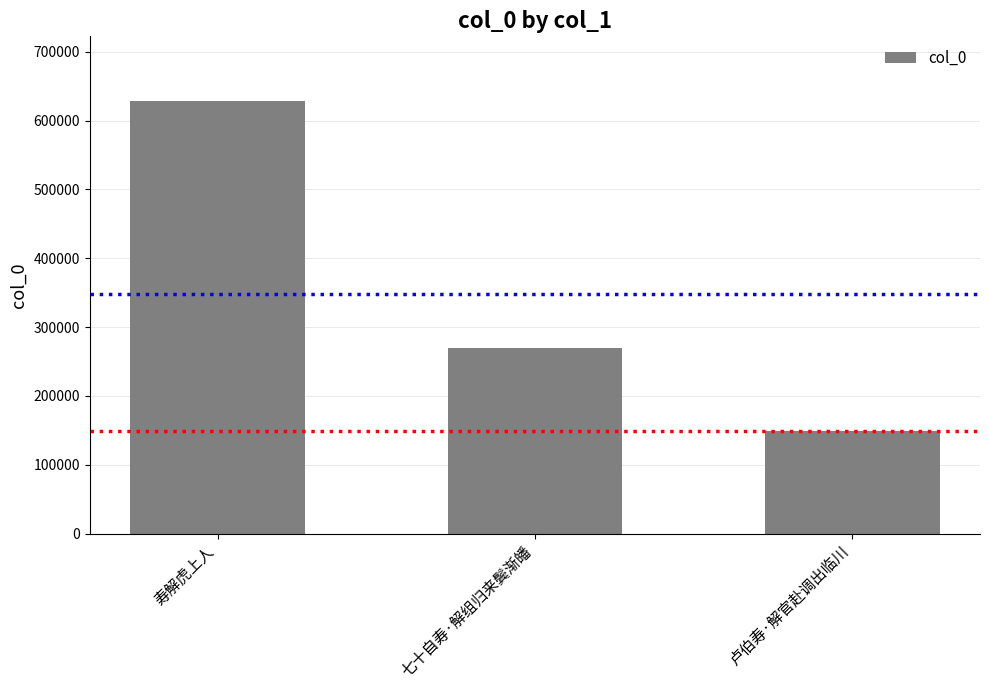

How many values are between 148348 and 628152?

3